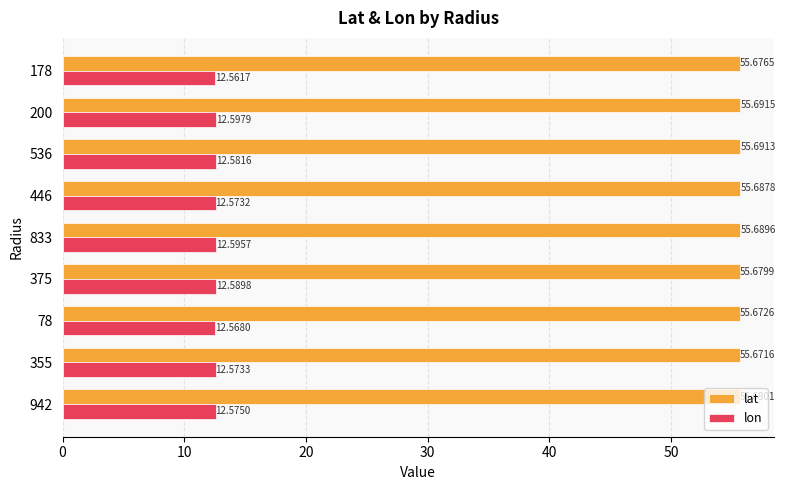

What is the difference between the highest and lowest values at 355?

43.1